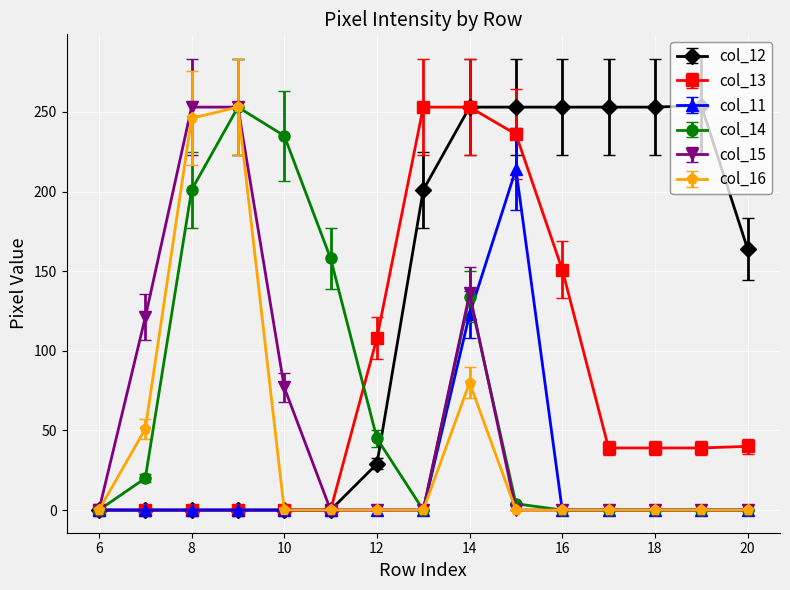

How many data points does each series have?

15